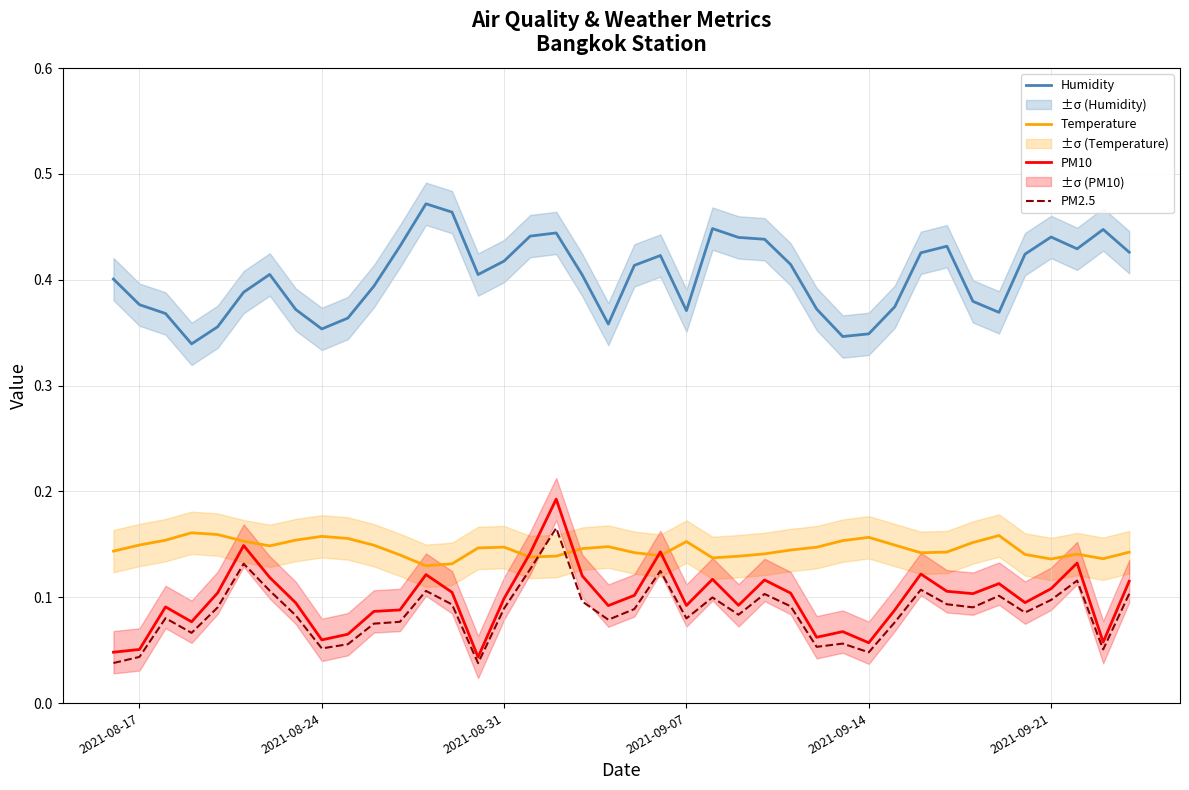

True or false: PM10 and Humidity cross at least once.

False